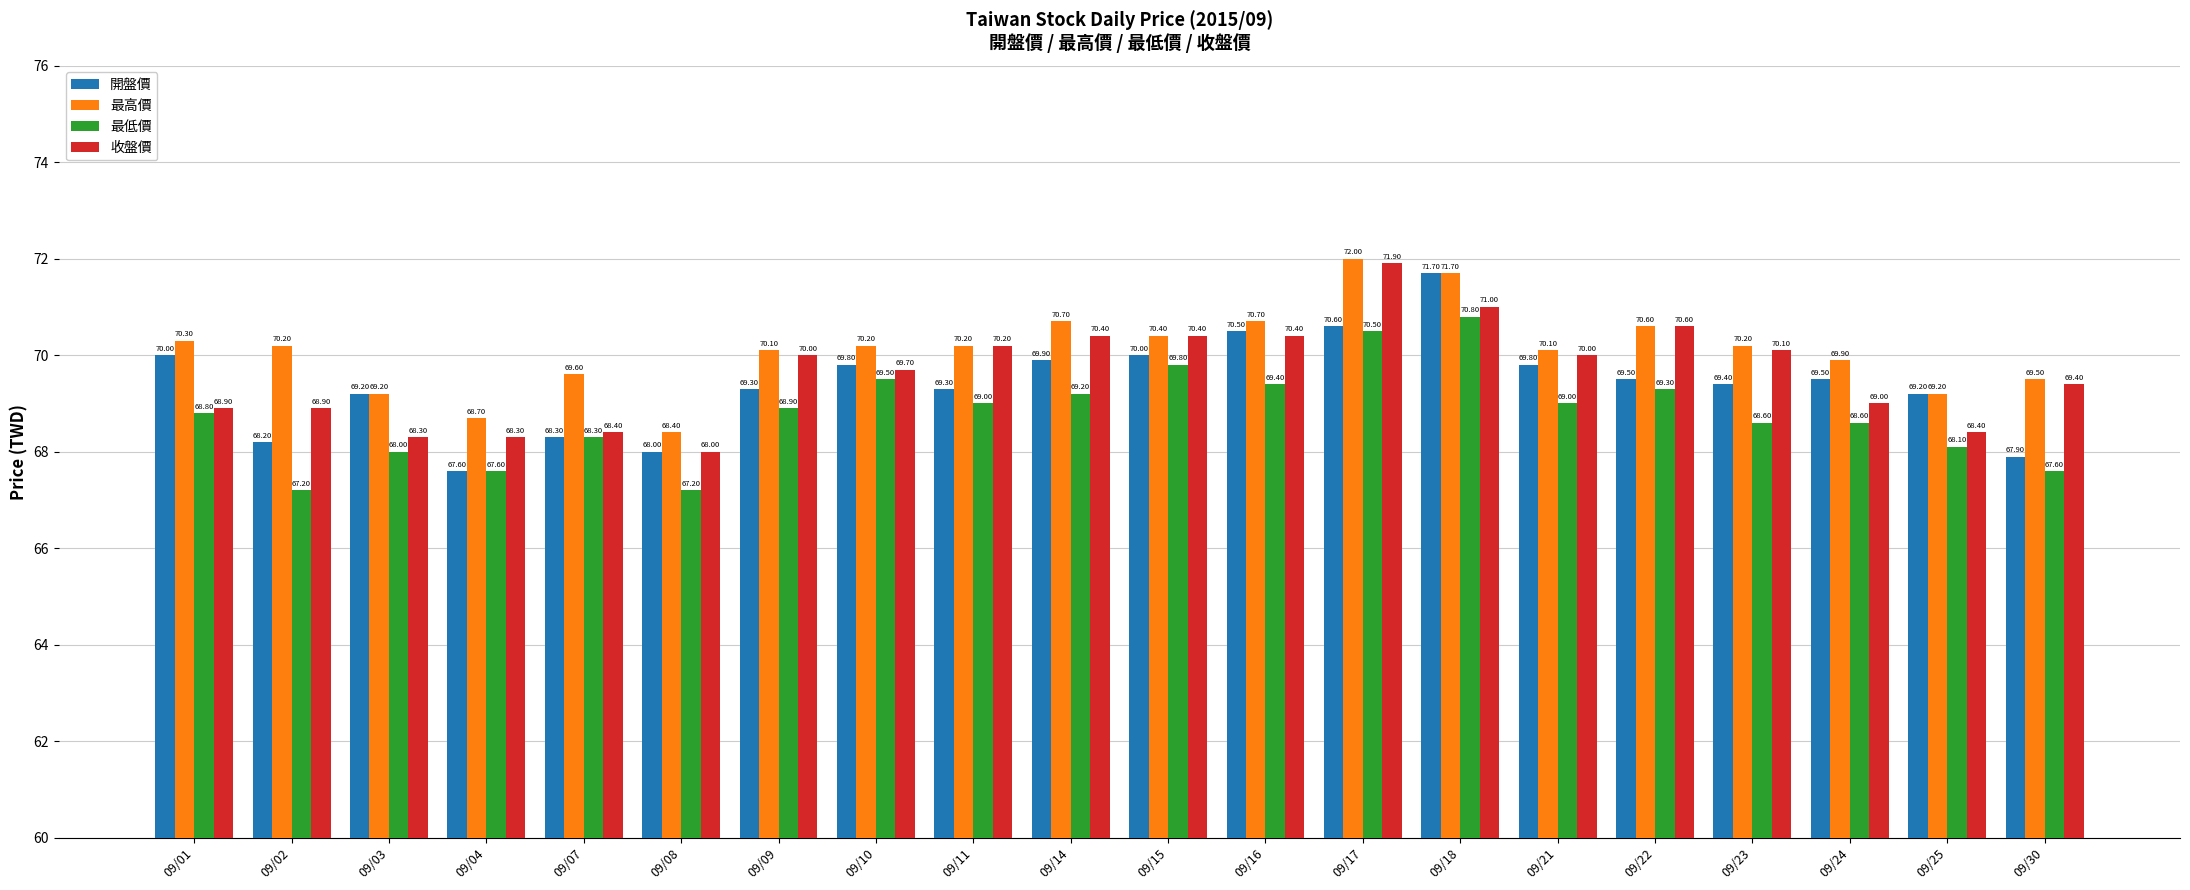

Which series has the largest total across all categories?

最高價